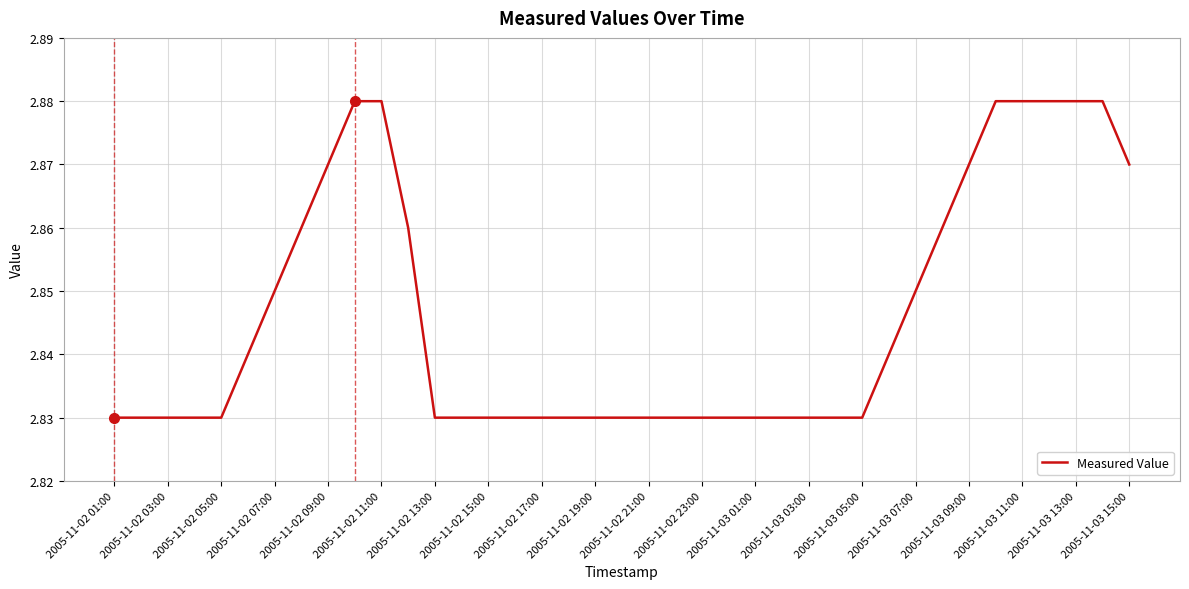

Is it true that the value at 2005-11-02 03:00 is 4.2?

False